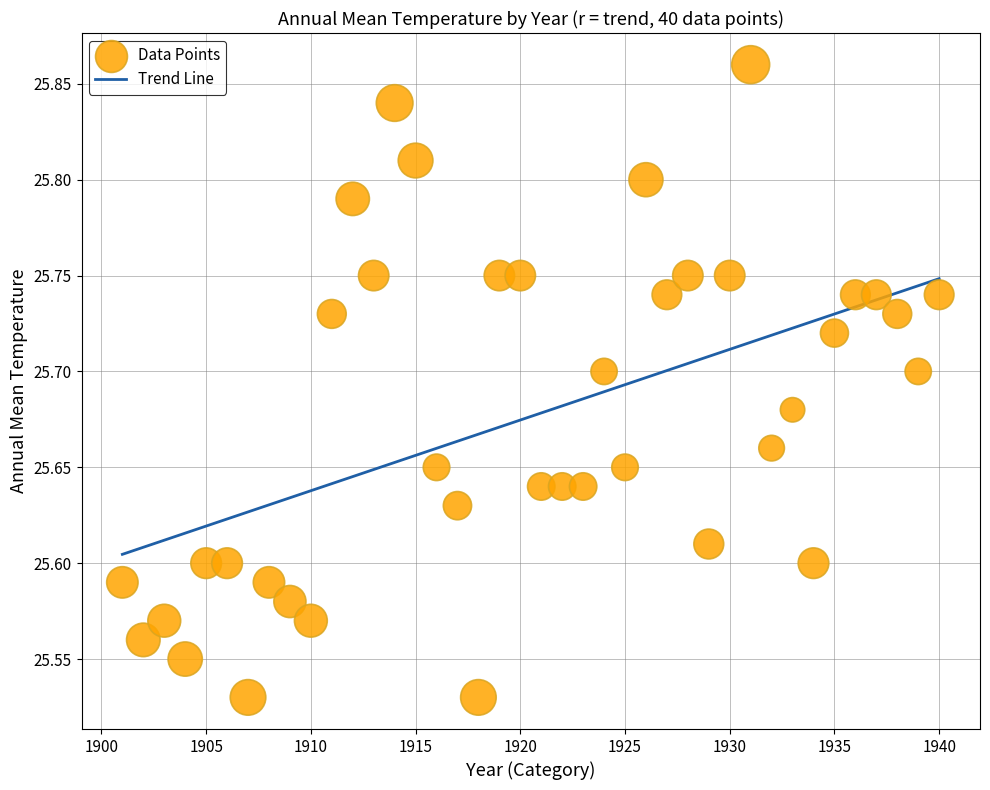

What is the range of X values (max minus min)?

39.0